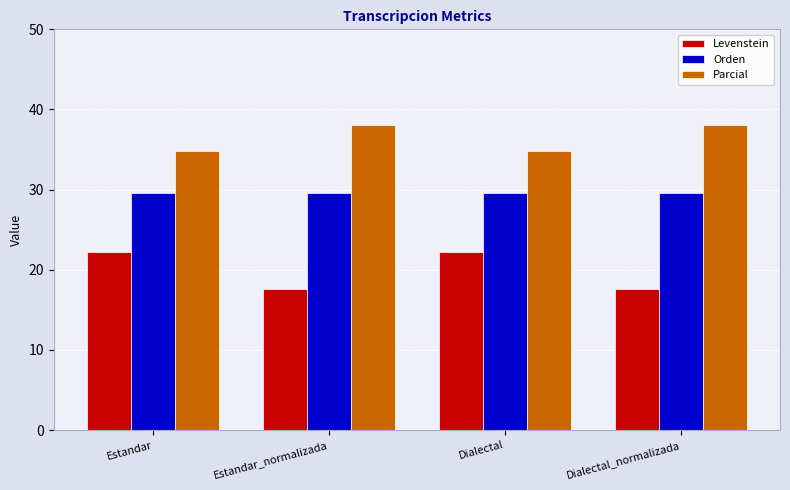

Rank the series by their maximum value, from highest to lowest.

Parcial, Orden, Levenstein